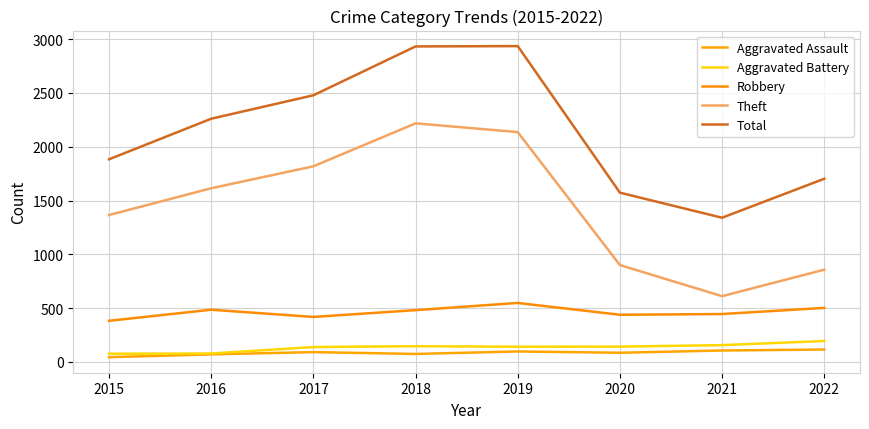

What is the smallest value displayed?

44